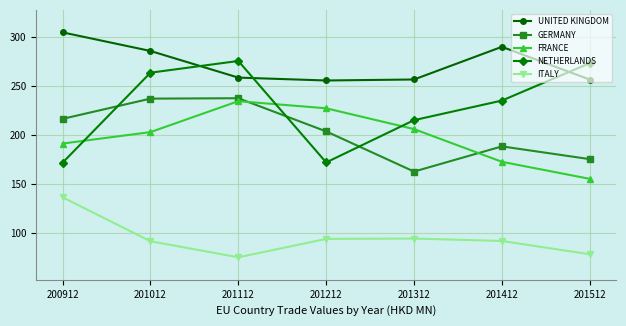

What is the value of the ITALY point at the 3rd from the left?

74.9